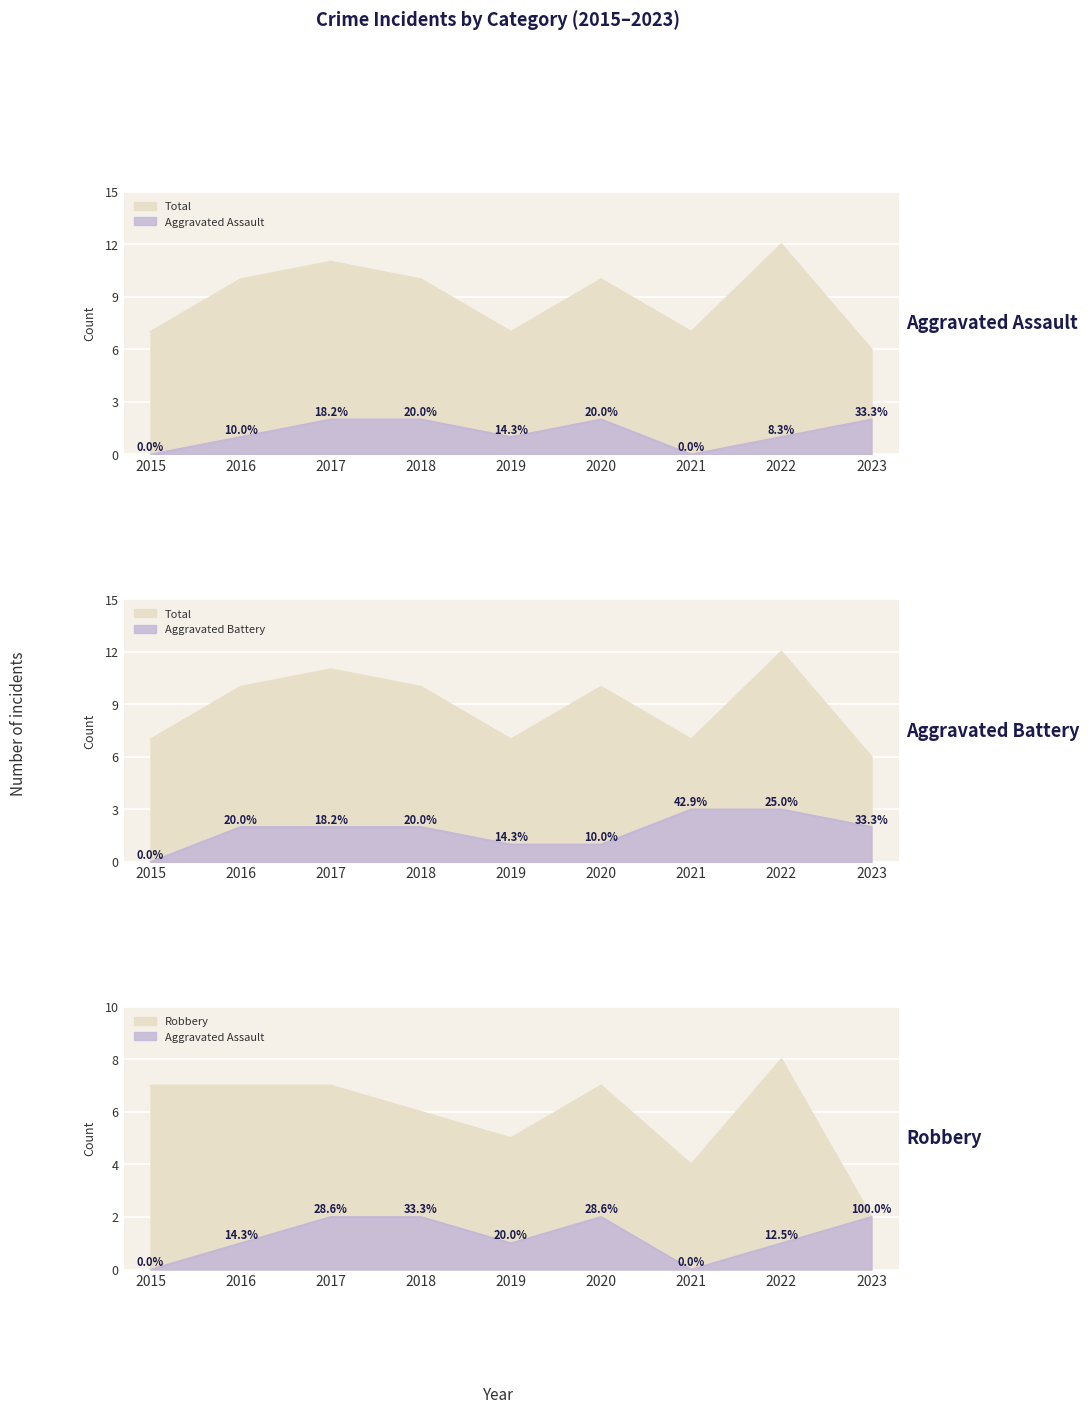

What is the total value across all series at 2023?

12